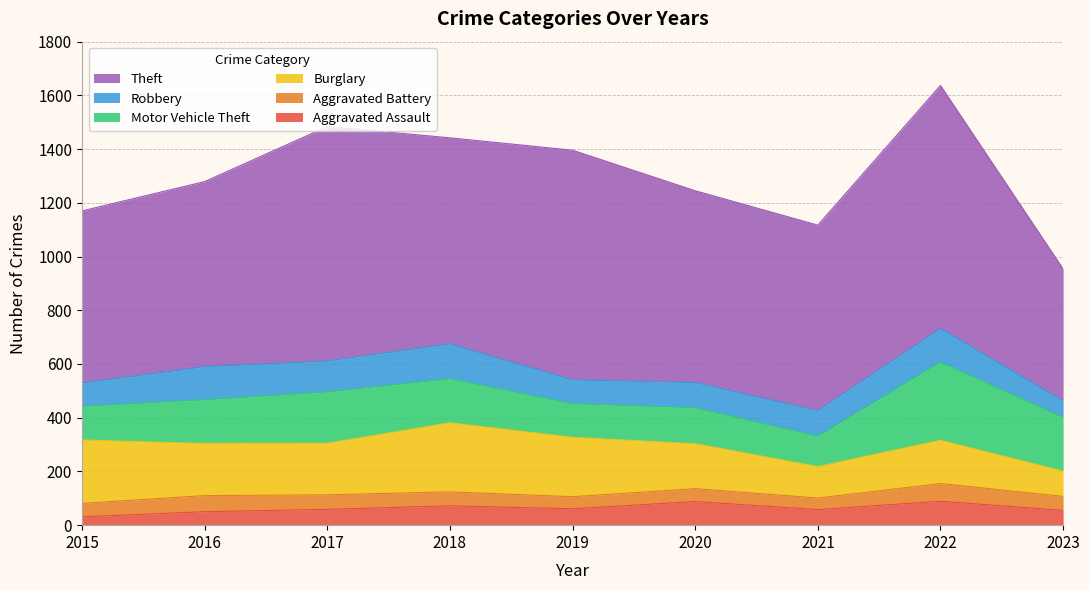

How many categories are shown in the chart?

9